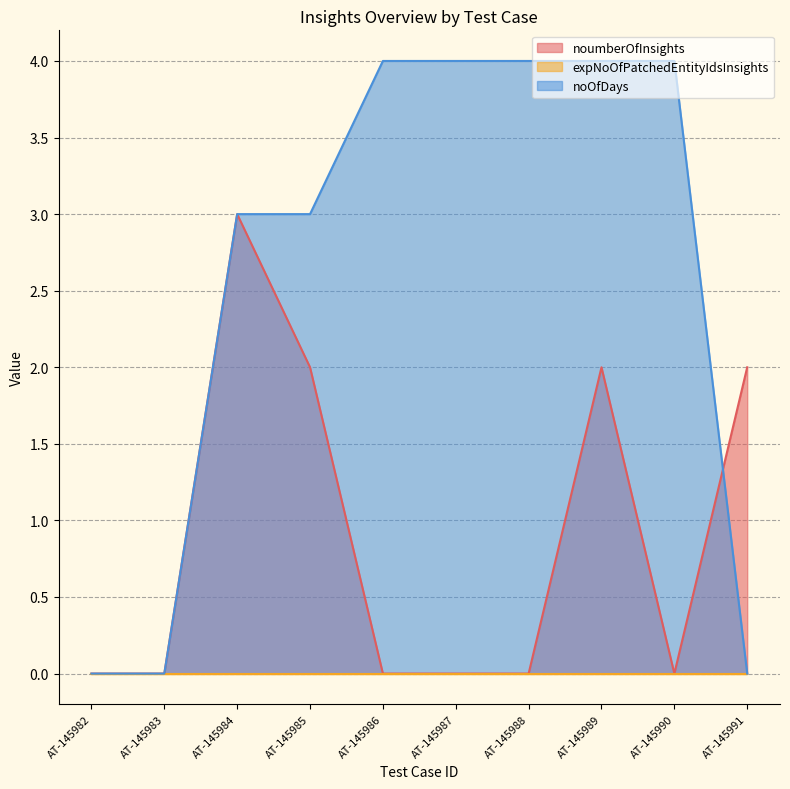

What is the difference between the highest and lowest values at AT-145988?

4